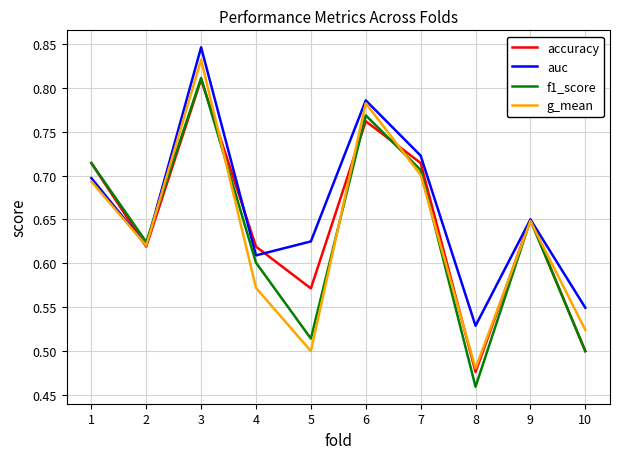

Where is auc nearest to the value 0?

8